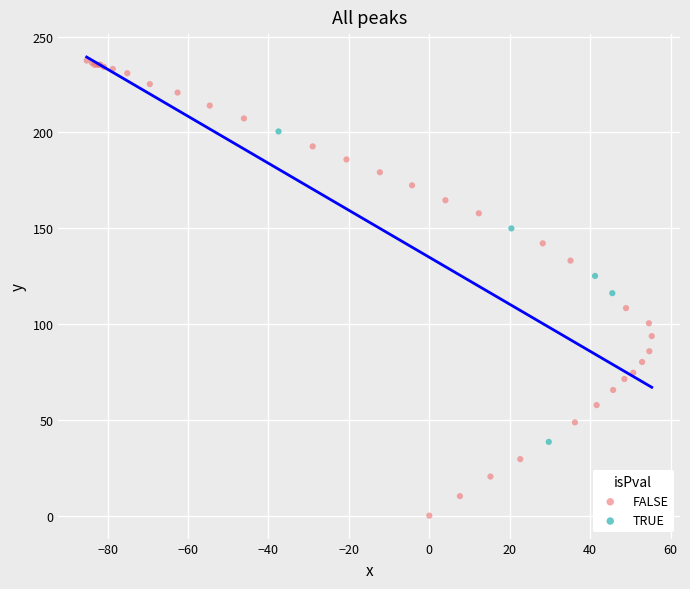

Which series reaches the minimum Y coordinate?

FALSE